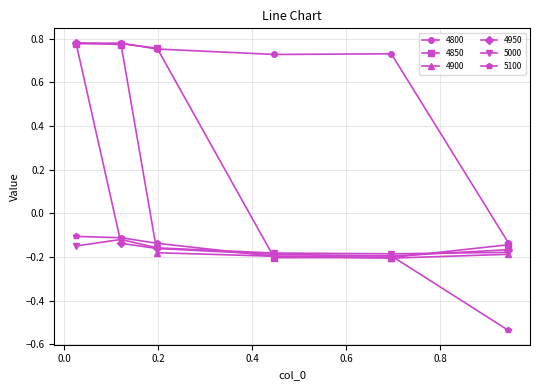

Count the 4800 values in the range 0 to 1.

5